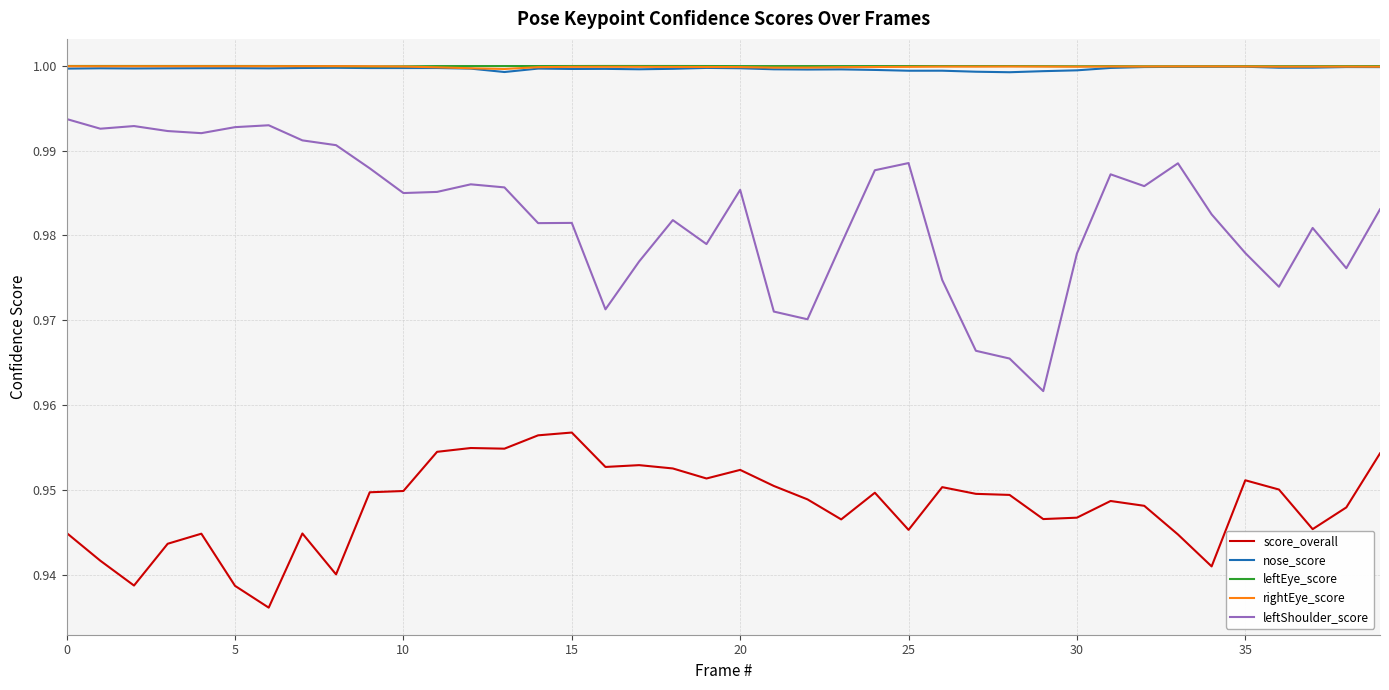

True or false: leftEye_score and score_overall intersect in this chart.

False